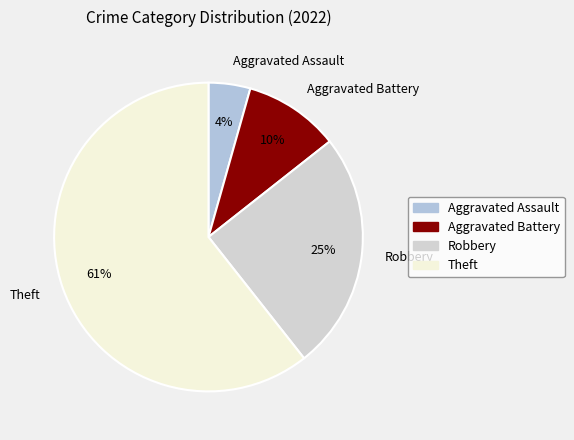

To the nearest percent, what portion does Robbery represent?

25%